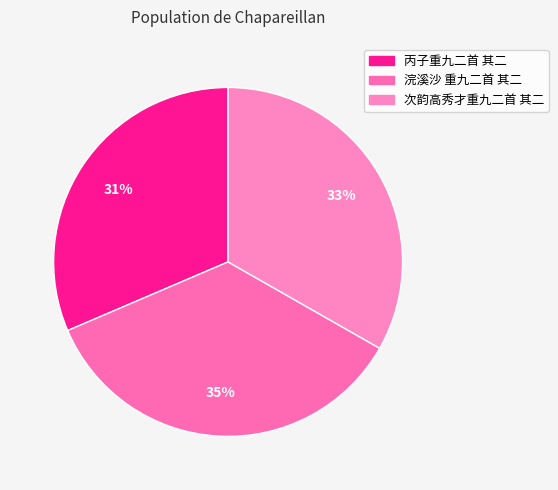

Combined, do 浣溪沙 重九二首 其二 and 丙子重九二首 其二 account for over 50%?

Yes